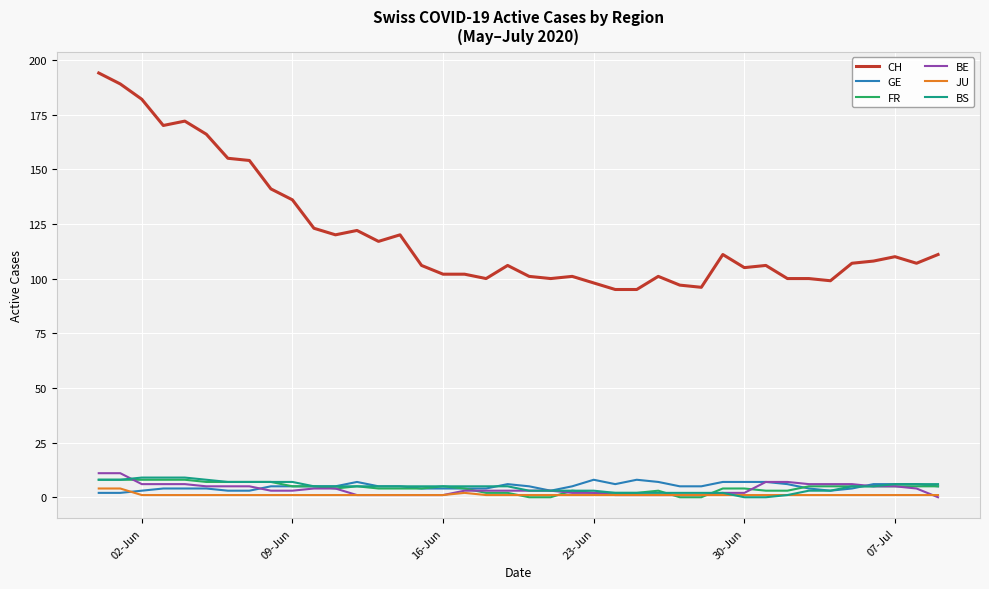

True or false: CH and JU intersect in this chart.

False